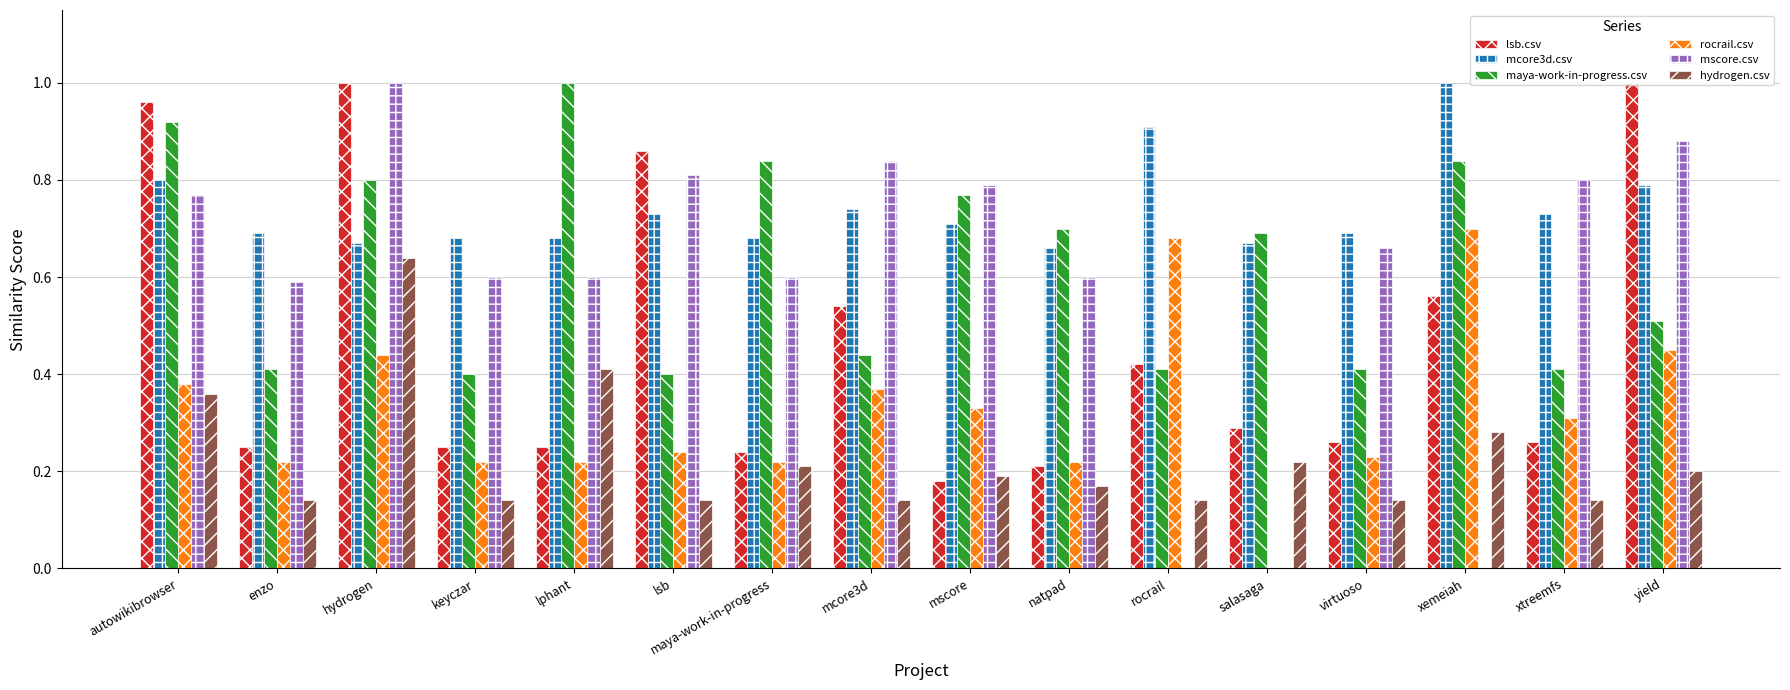

Is the value of lsb.csv at mcore3d greater than the value of rocrail.csv at rocrail?

No